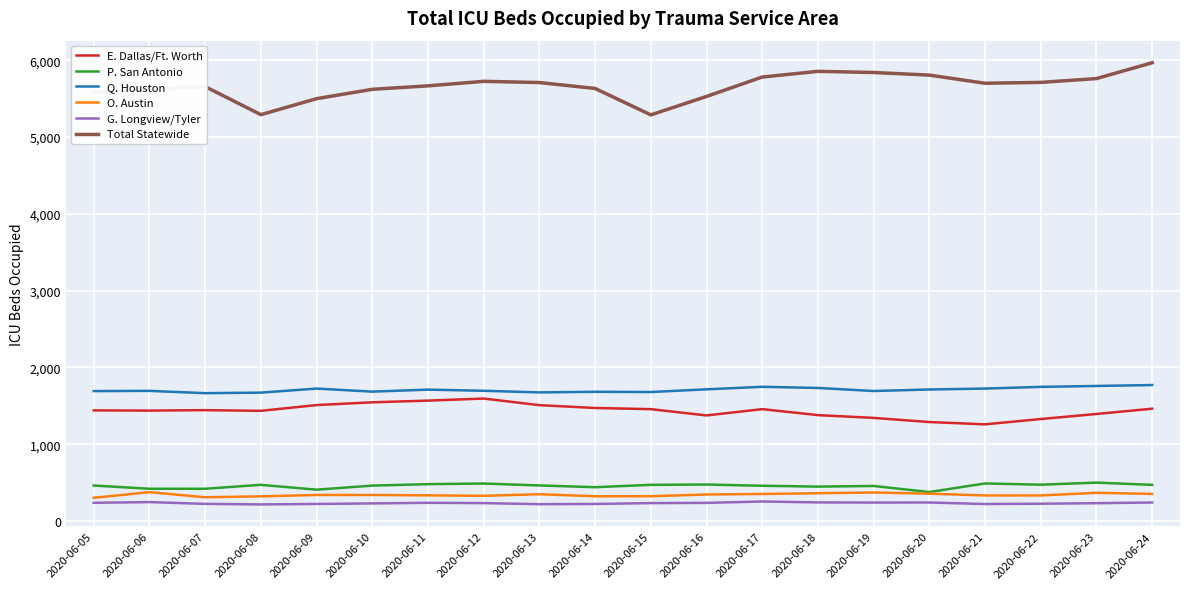

What is the lowest value of the G. Longview/Tyler series?

215